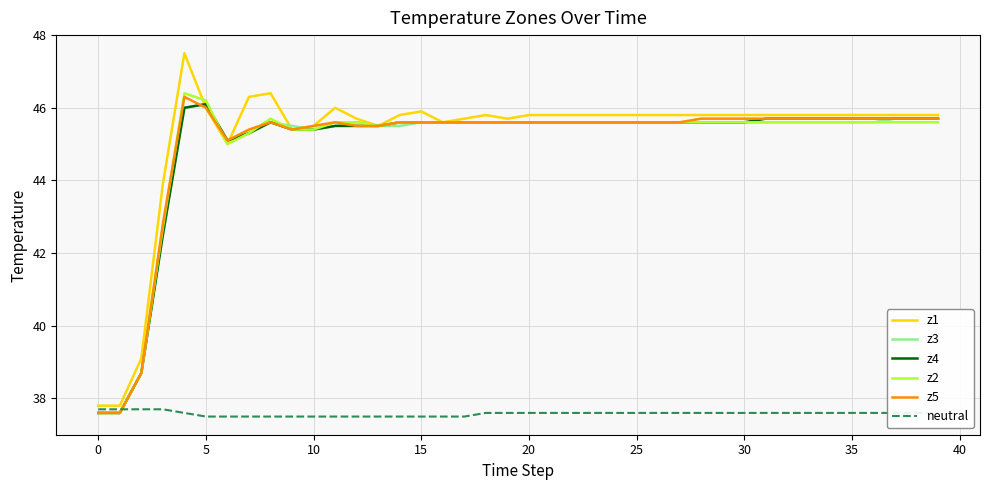

What is the greatest value displayed?

47.5